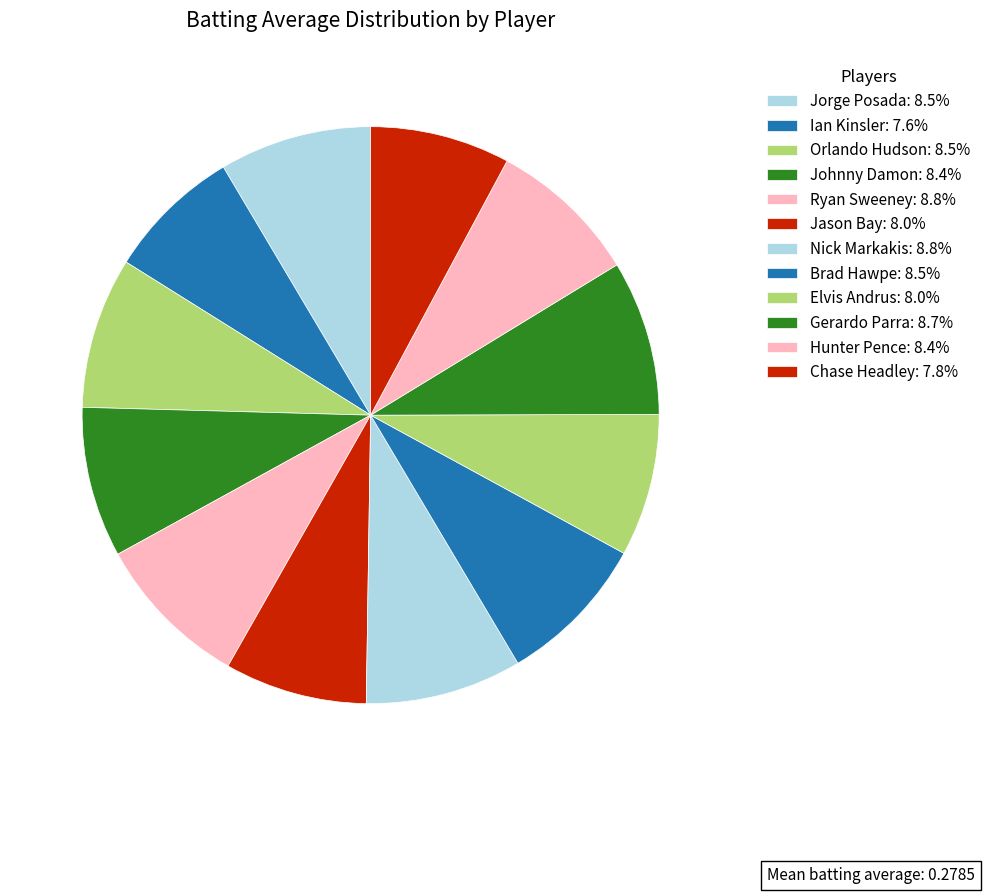

What is the total percentage of Chase Headley and Jorge Posada?

16.4%